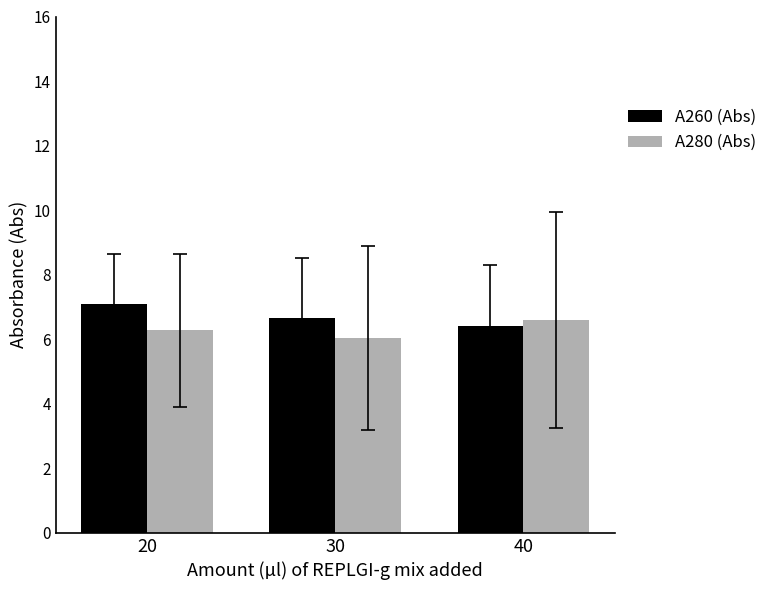

Reading left to right, list all the values displayed in this chart.

A260 (Abs): 20=7.1	30=6.7	40=6.4
A280 (Abs): 20=6.3	30=6.0	40=6.6